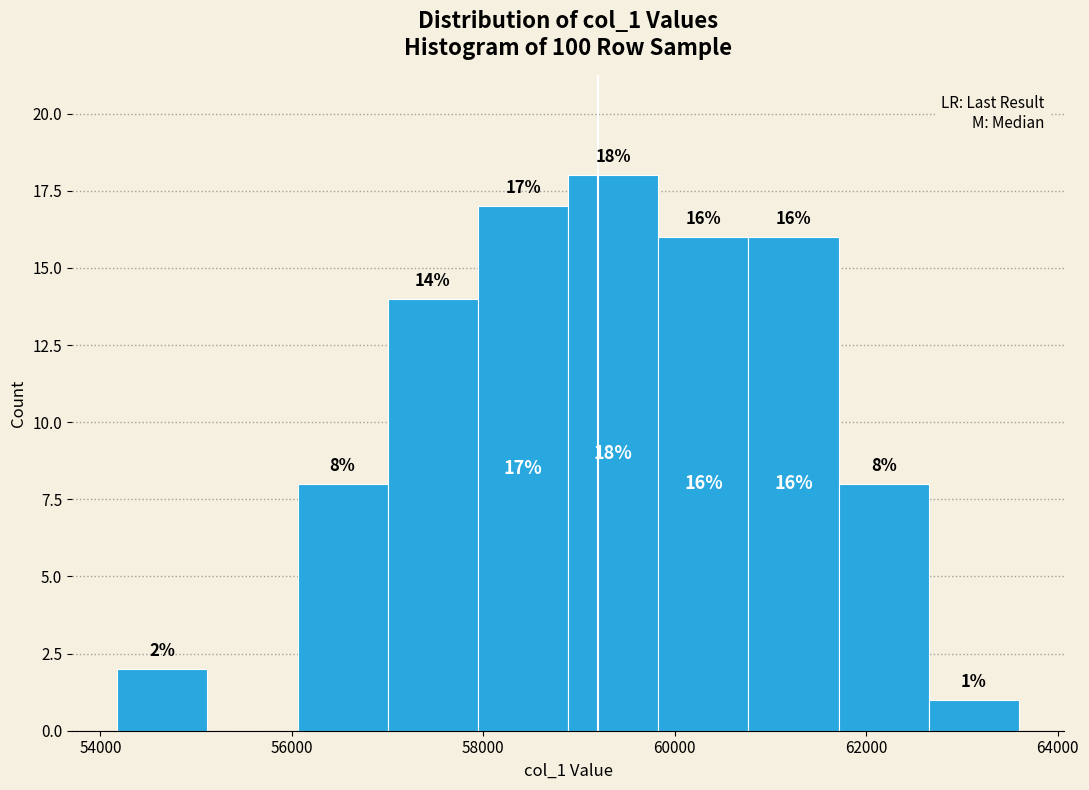

Over which range of the x-axis is the bar tallest?

58800 to 59800